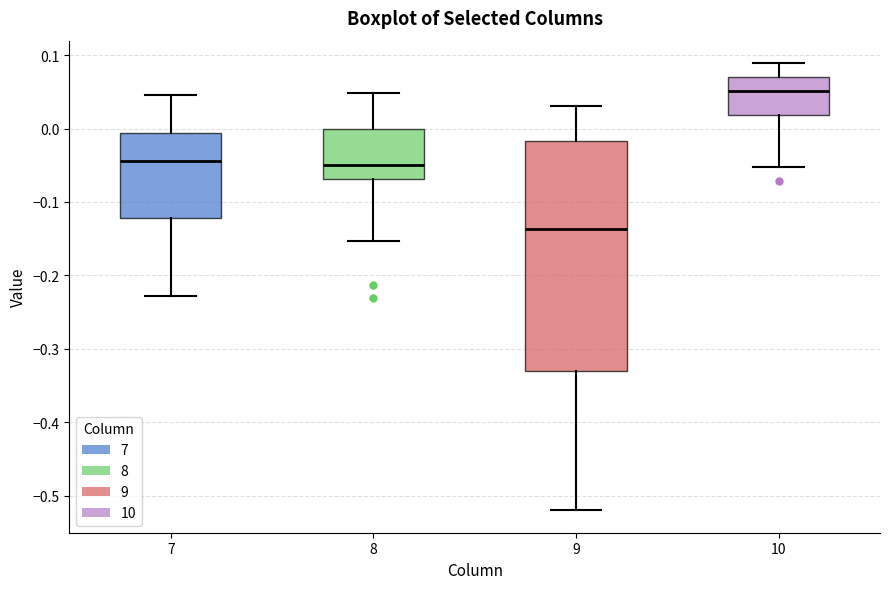

Reading left to right, read every box against the y-axis: the position of its median line, the range the box covers, and the ends of its whiskers. The values are not printed on the chart, so give them approximately, as read against the axis.

7: median -0.04, box -0.12 to -0.01, whiskers -0.23 to 0.05
8: median -0.05, box -0.07 to 0.00, whiskers -0.15 to 0.05
9: median -0.14, box -0.33 to -0.02, whiskers -0.52 to 0.03
10: median 0.05, box 0.02 to 0.07, whiskers -0.05 to 0.09